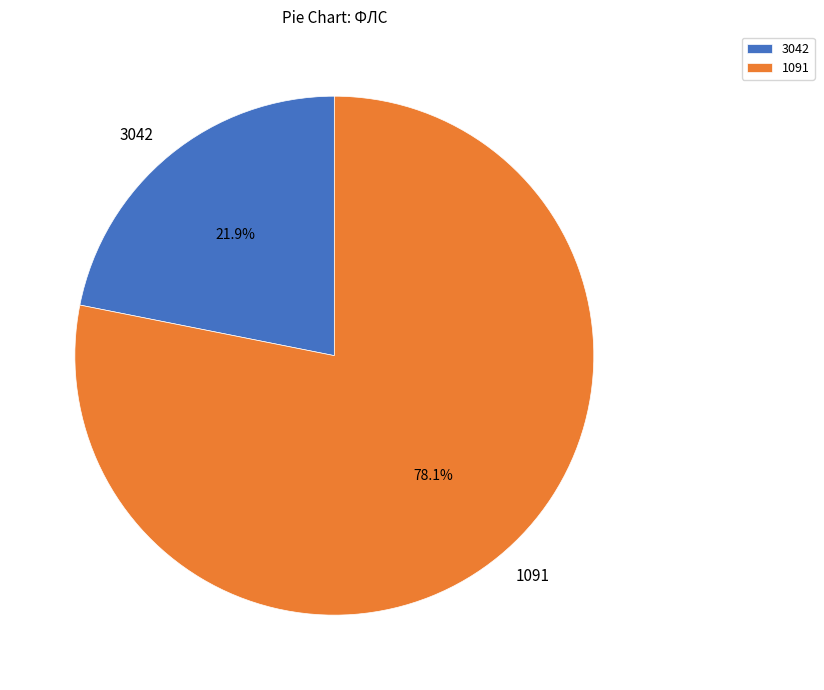

To the nearest percent, what is the average slice percentage?

50%